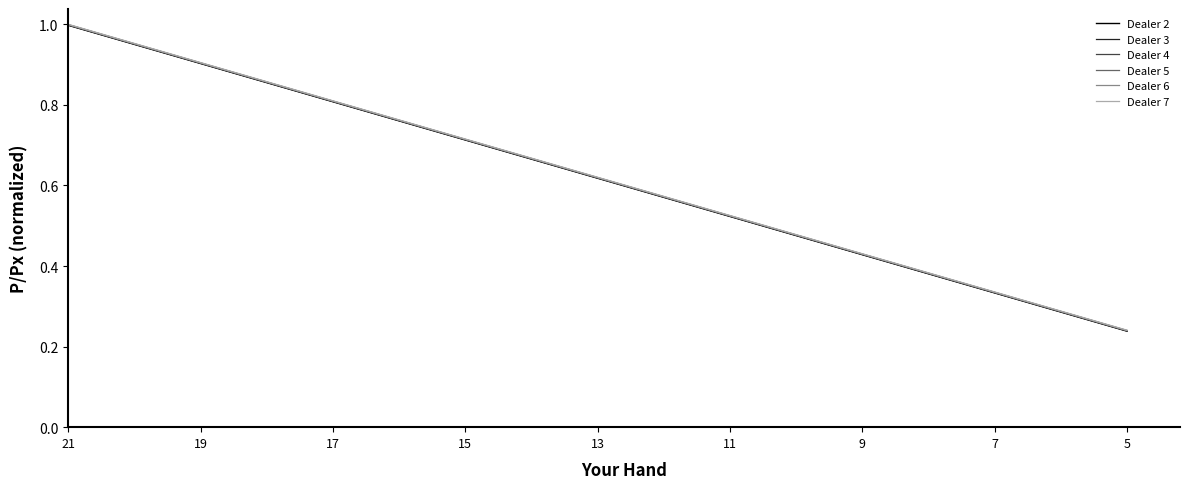

List the series in order of their overall mean, highest first.

Dealer 7, Dealer 6, Dealer 5, Dealer 4, Dealer 3, Dealer 2